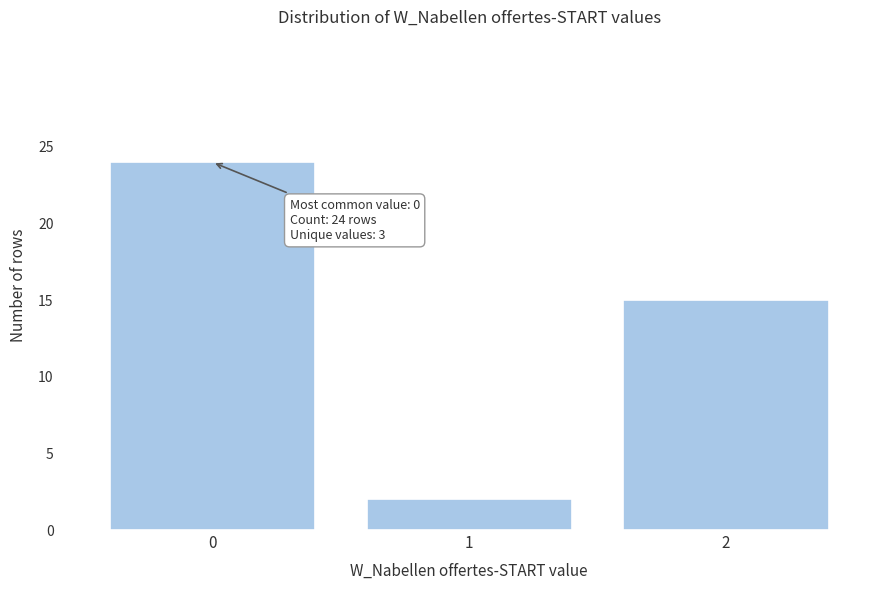

Reading left to right, list all the values displayed in this chart.

24	2	15